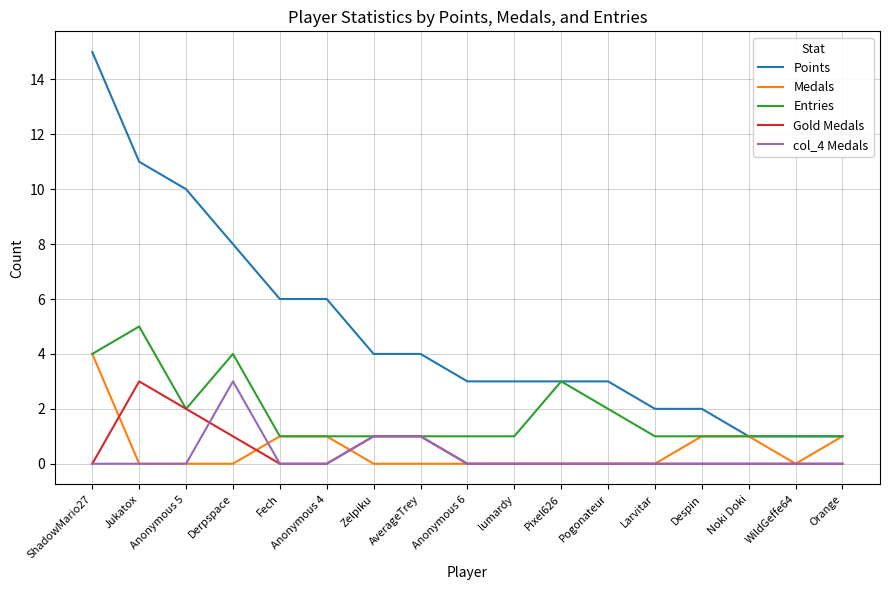

Count the number of data series in this chart.

5